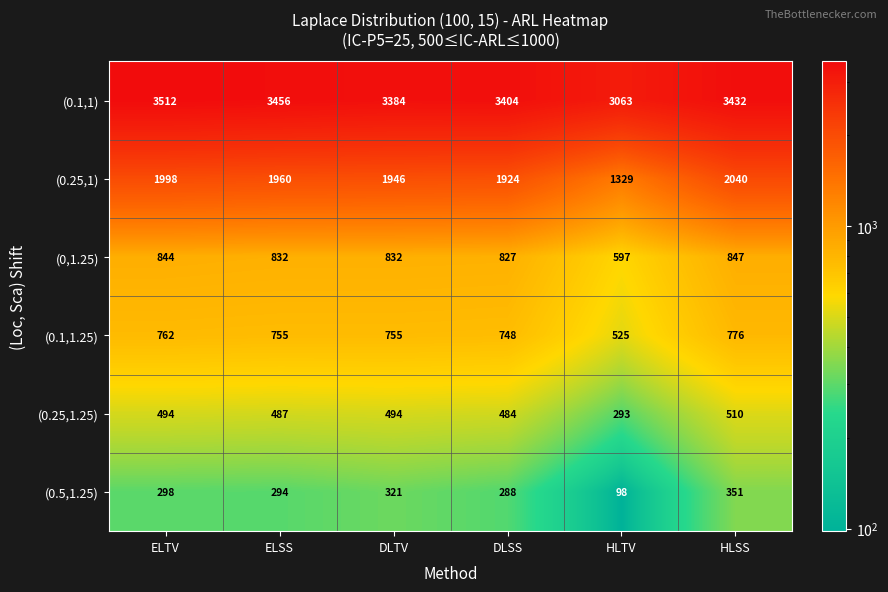

Which category has the lowest value across all series?

HLTV